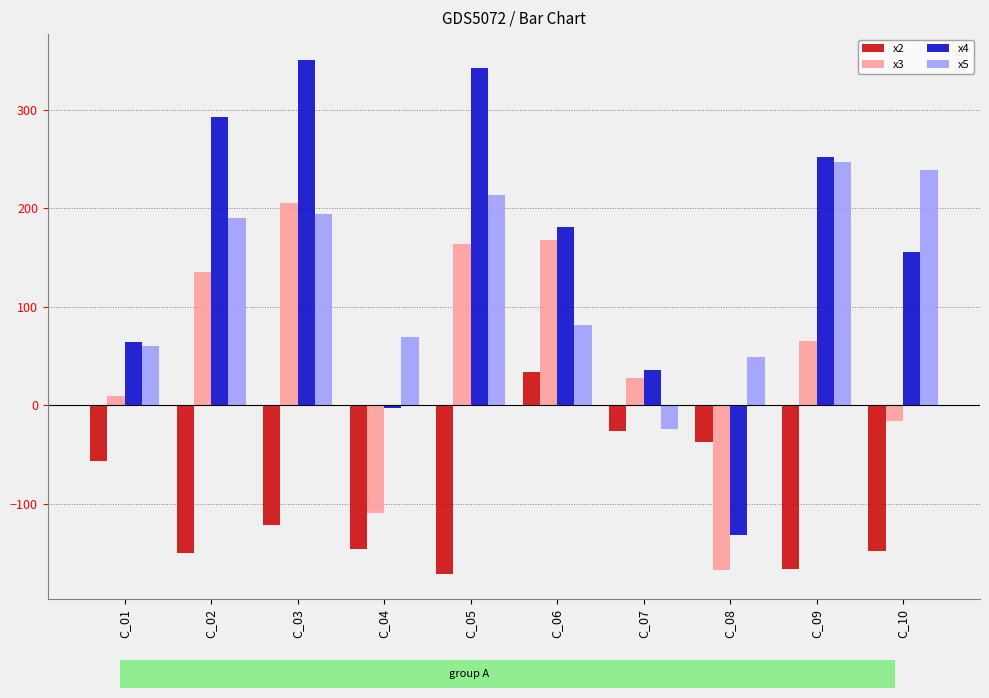

Is the value of x5 at C_03 greater than the value of x4 at C_03?

No